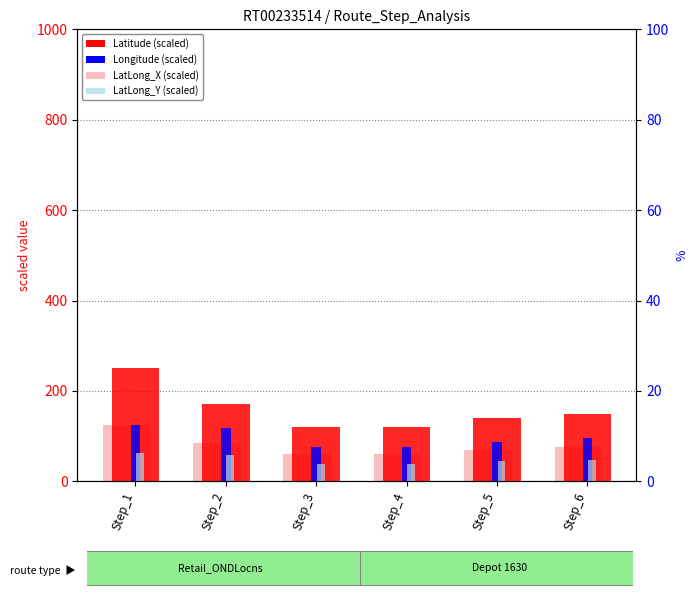

Where does the Longitude (scaled) series first go above 96?

Step_1